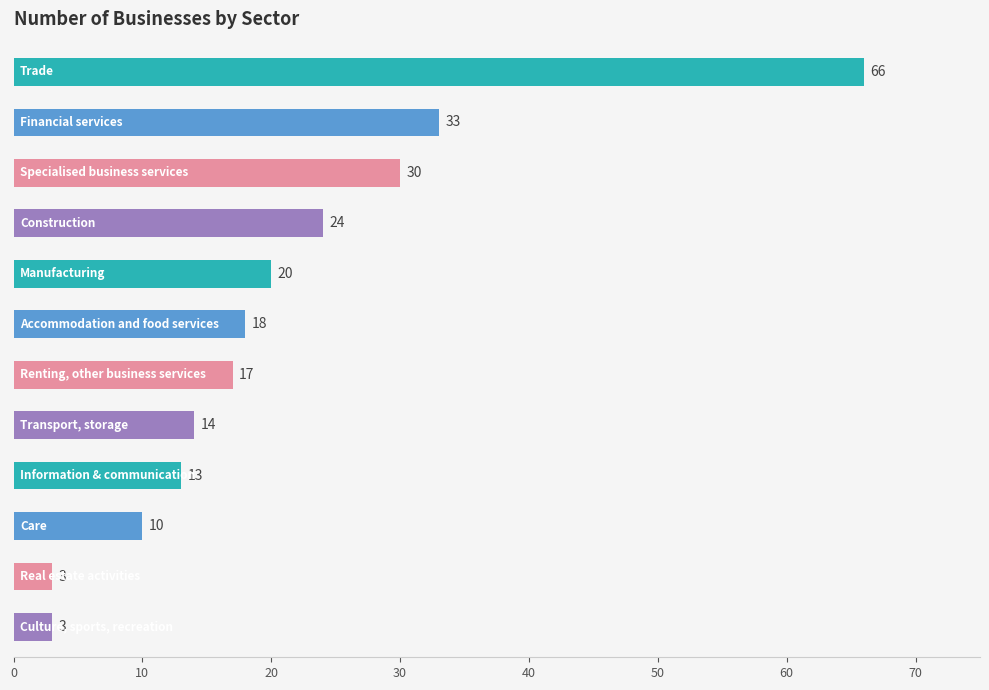

What is the value of the 3rd bar from the top?

30